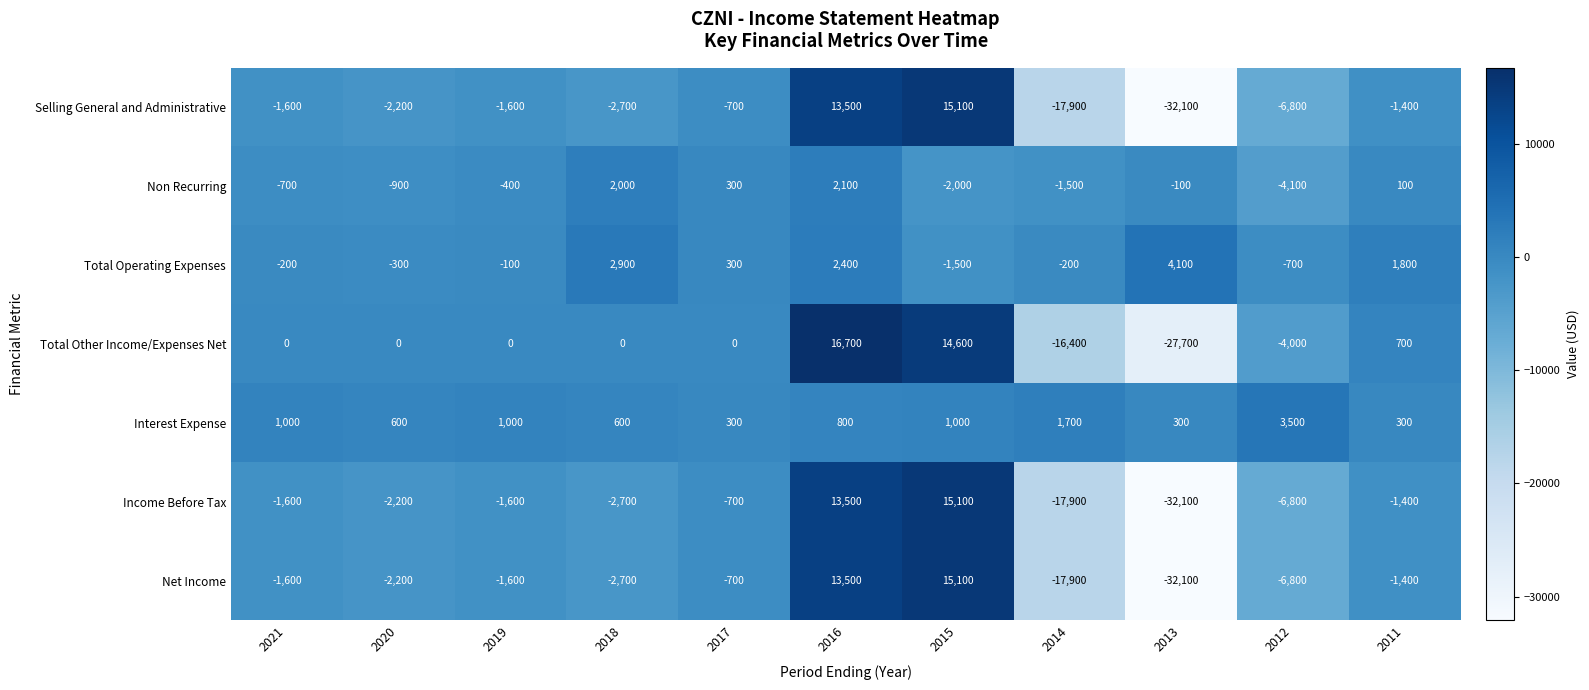

What is the highest value of the Net Income series?

15100